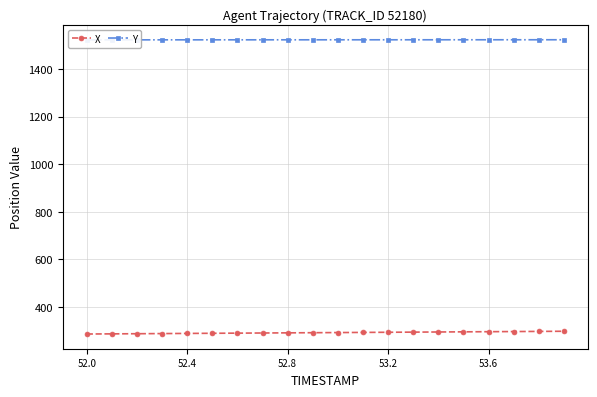

At which label is Y closest to 1522?

52.0